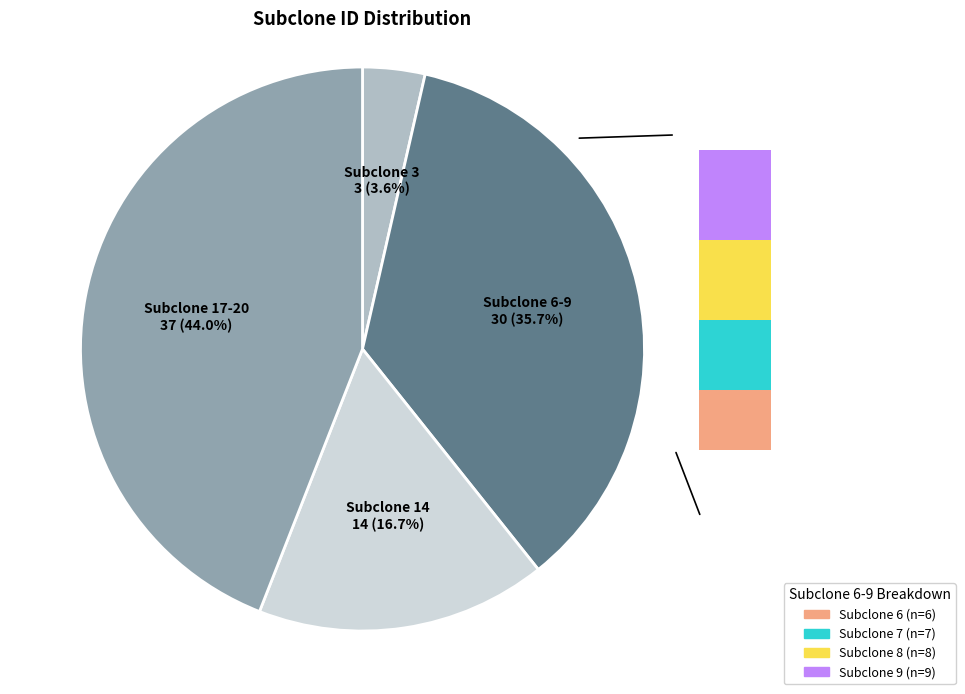

Between 14 and 17, which is larger?

17